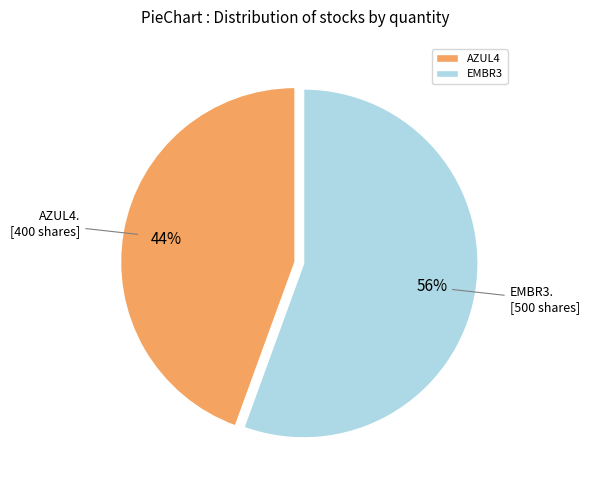

What is the smallest slice in the pie chart?

AZUL4